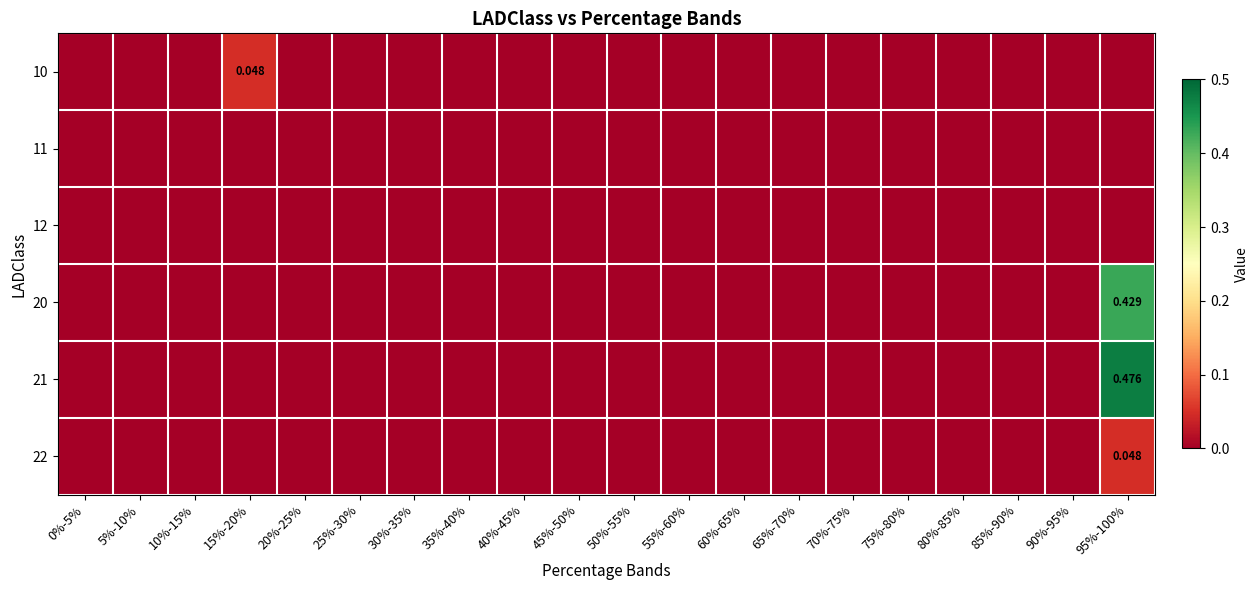

The value of 11 at 70%-75% is 0.0. True or false?

True